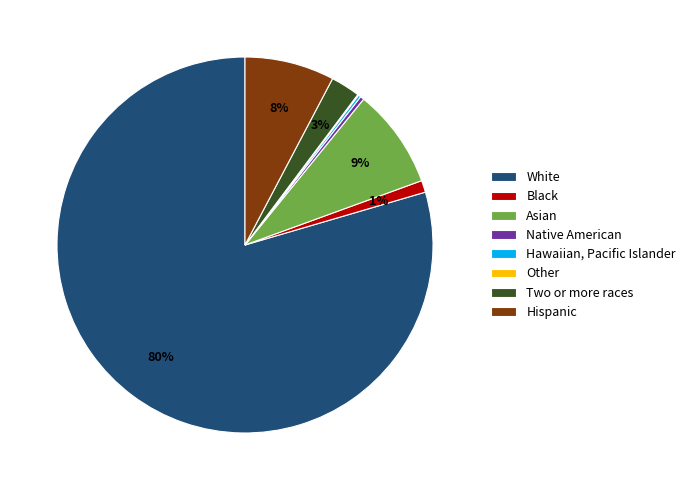

Is there any slice that represents more than half of the pie?

Yes